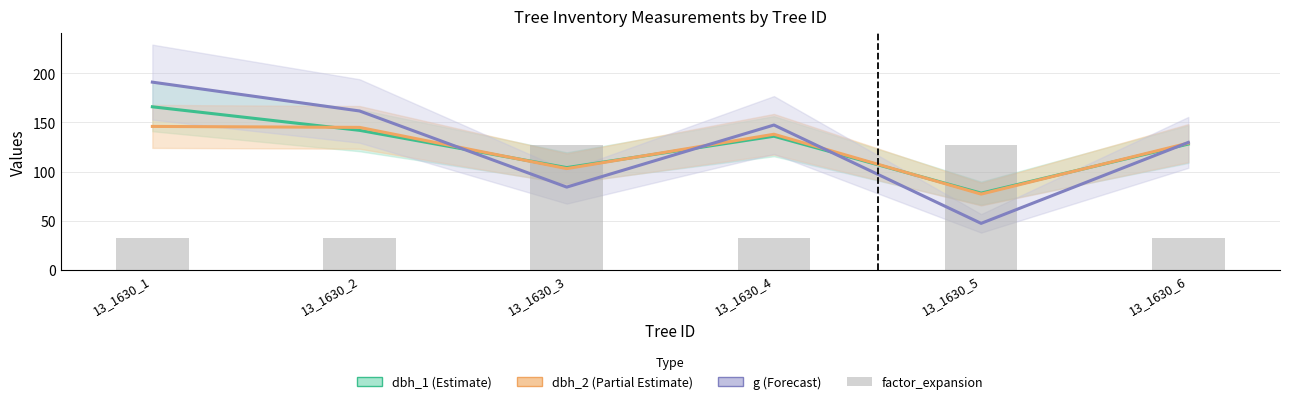

At which label is the value closest to 79?

13_1630_1